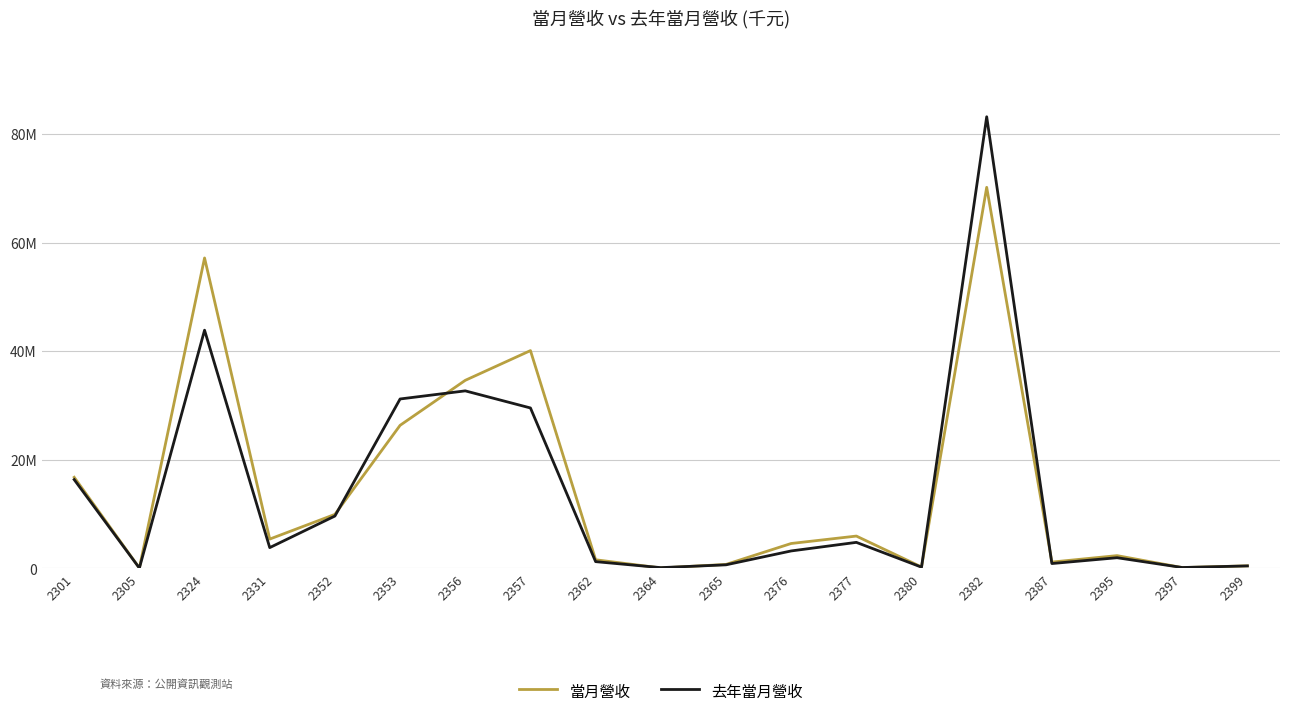

What are all the series names shown in the legend?

當月營收, 去年當月營收